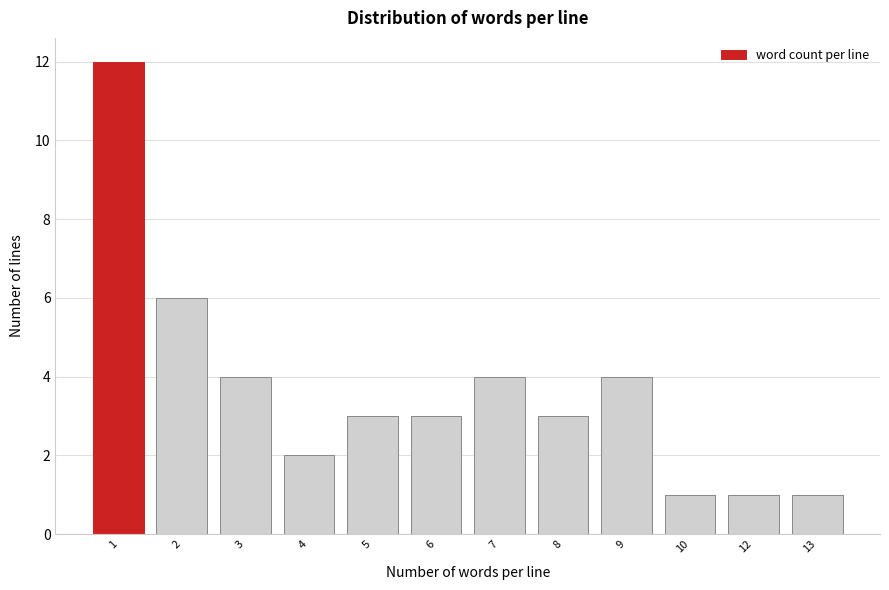

Reading left to right, transcribe all the data shown in this chart.

12	6	4	2	3	3	4	3	4	1	1	1